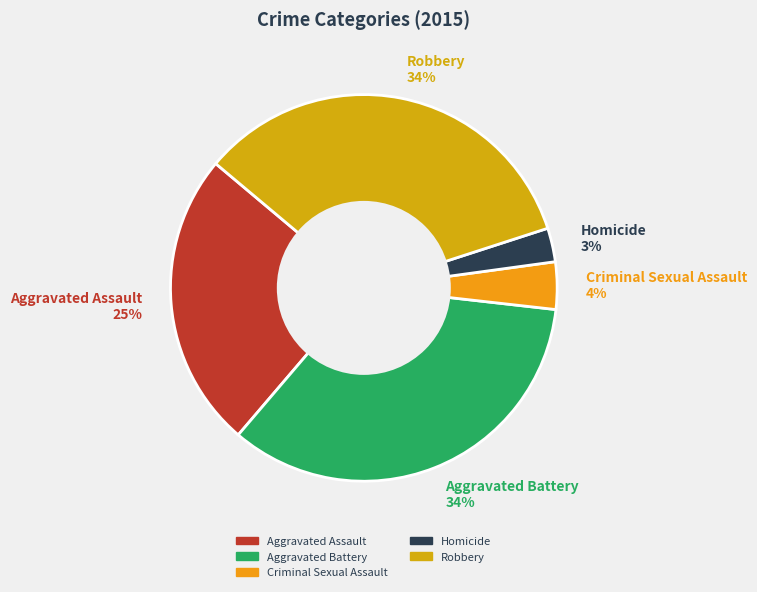

Between Robbery and Aggravated Assault, which is larger?

Robbery